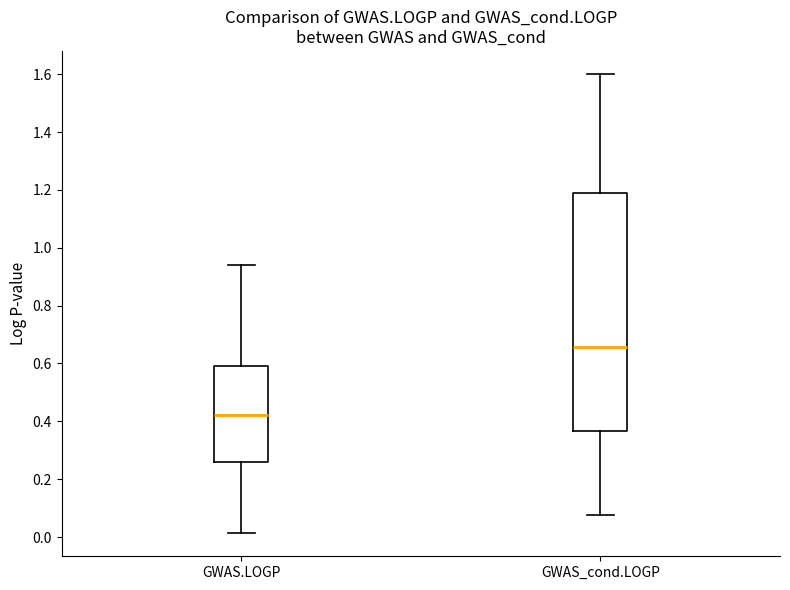

Where does the upper whisker of the box for GWAS.LOGP end on the y-axis? The values are not printed on the chart, so give them approximately, as read against the axis.

0.94